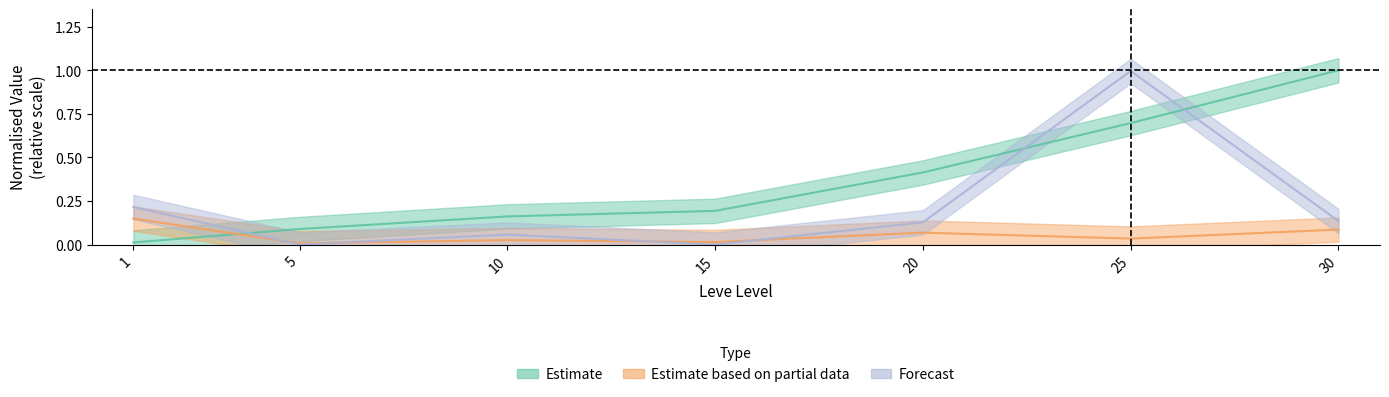

How many data points in currentAveragePriceHQ are above 0?

5